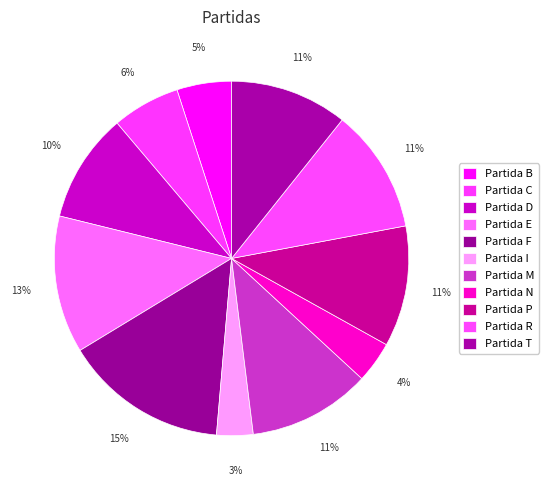

Count the number of slices in the pie.

11